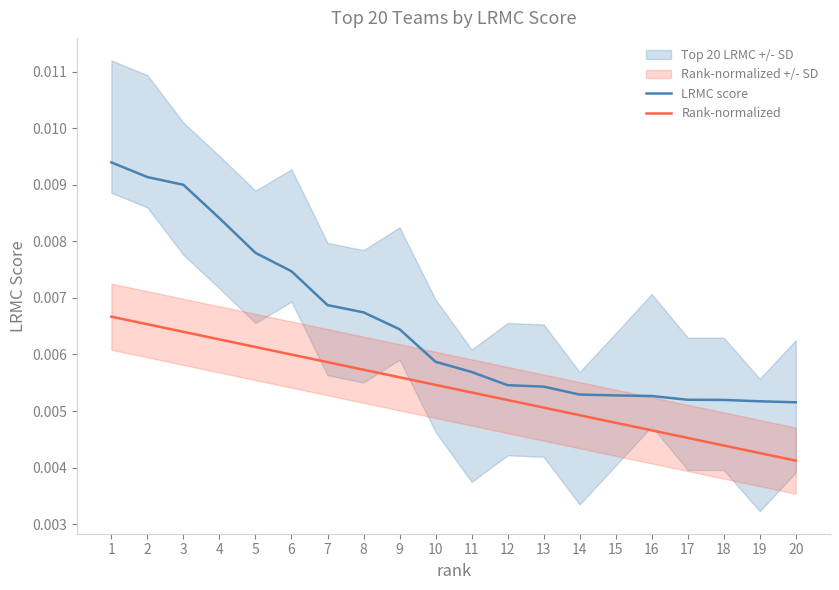

Rank the series by their average value, from lowest to highest.

Rank-normalized, LRMC score